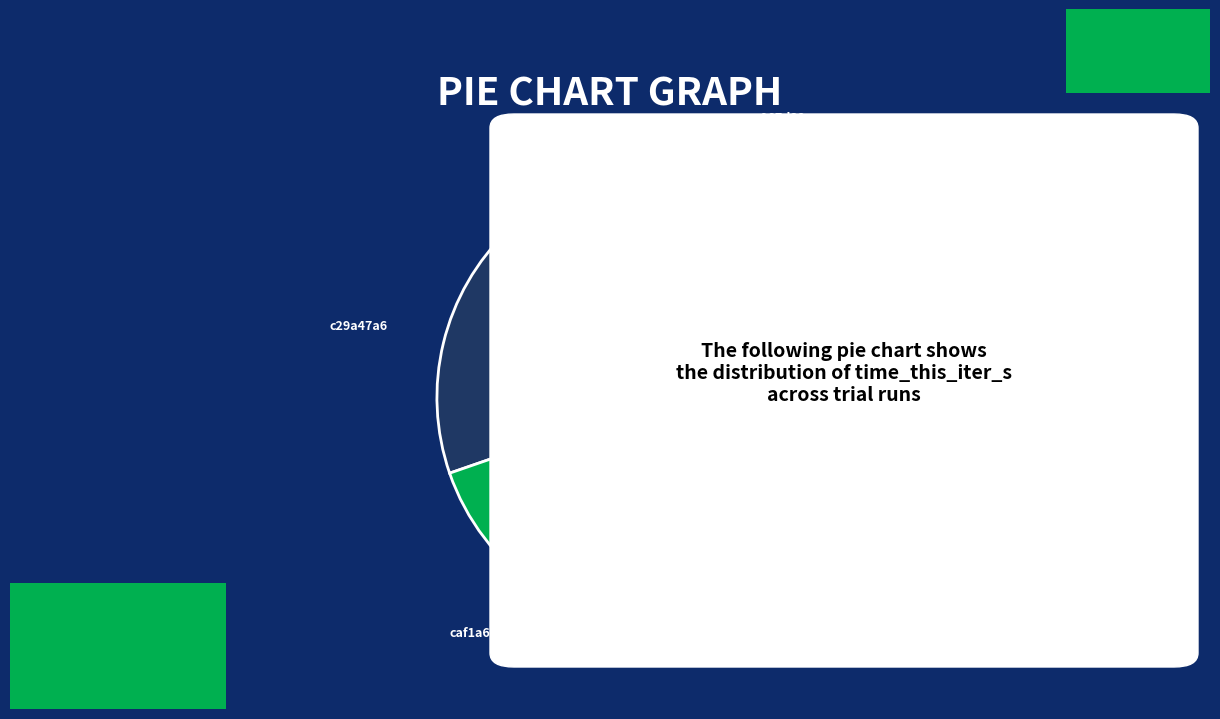

To the nearest percent, what is the difference between the largest and smallest slice percentages?

15%